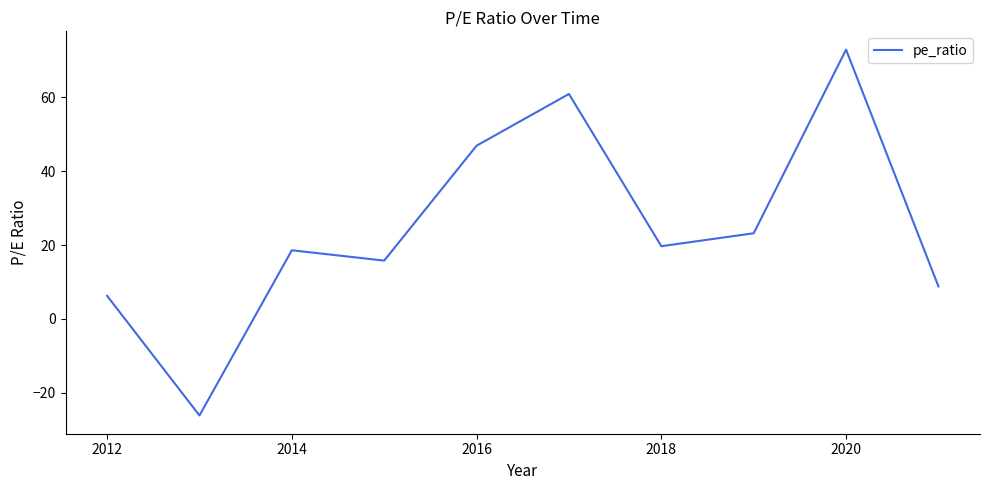

What is the difference between the maximum and minimum values?

99.0